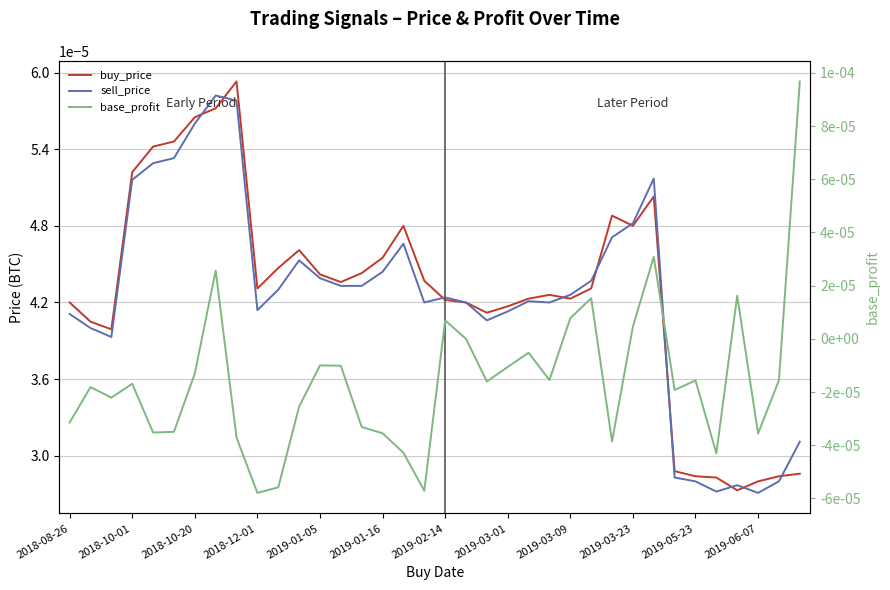

The value of buy_price at 31 is 0.0. True or false?

False